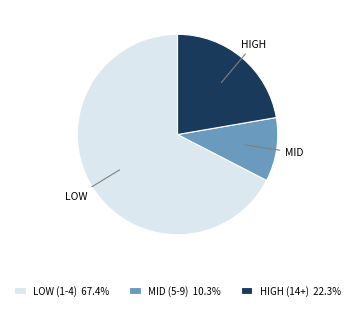

Is there any slice that represents more than half of the pie?

Yes